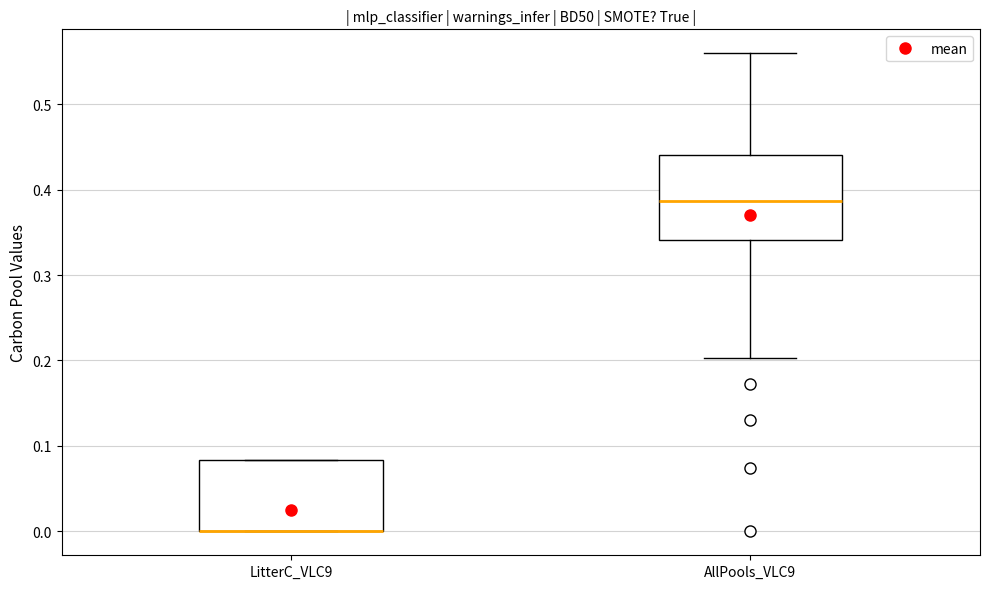

Where is the lower edge of the box for LitterC_VLC9 on the y-axis? The values are not printed on the chart, so give them approximately, as read against the axis.

0.00